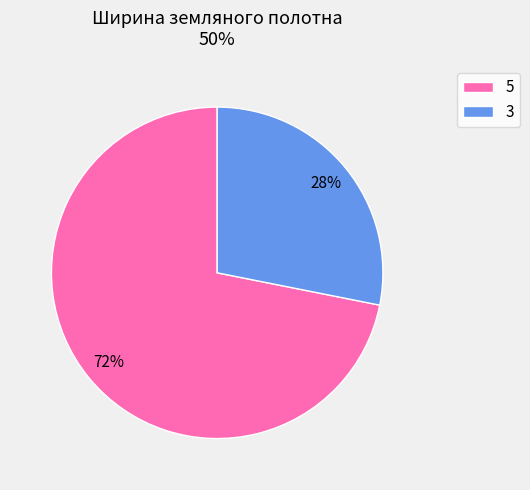

To the nearest percent, what is the difference between the largest and smallest slice percentages?

44%